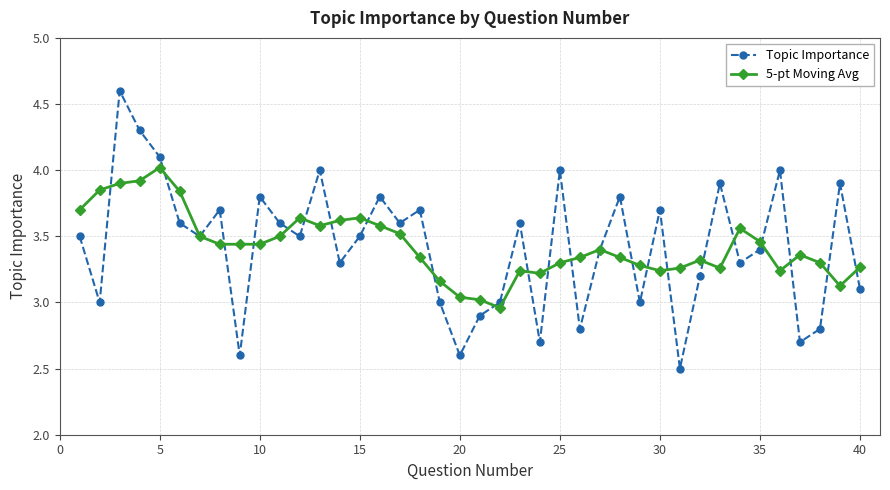

List the series in order of their peak value, lowest first.

5-pt Moving Avg, Topic Importance